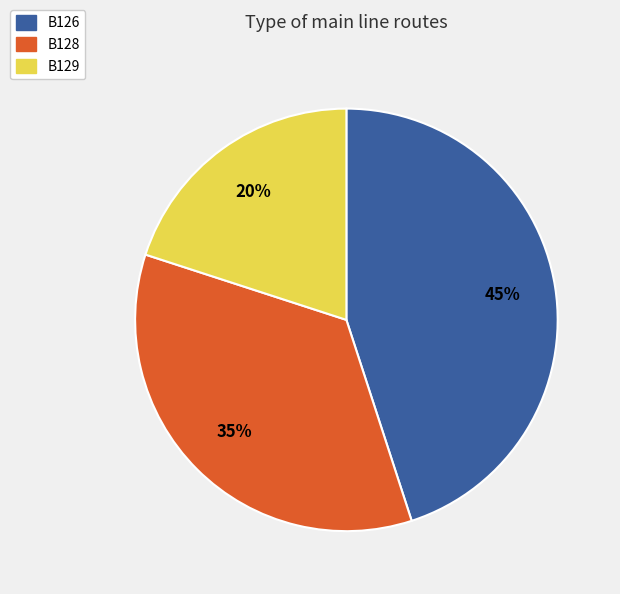

To the nearest percent, what percentage of the pie is B128?

35%